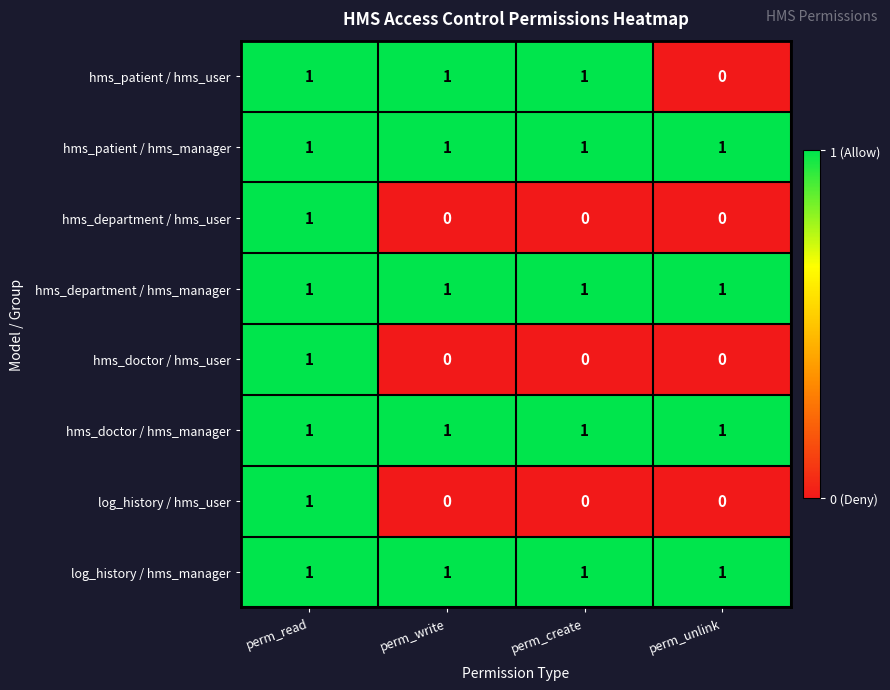

Count the log_history / hms_user values in the range 0 to 1.

4